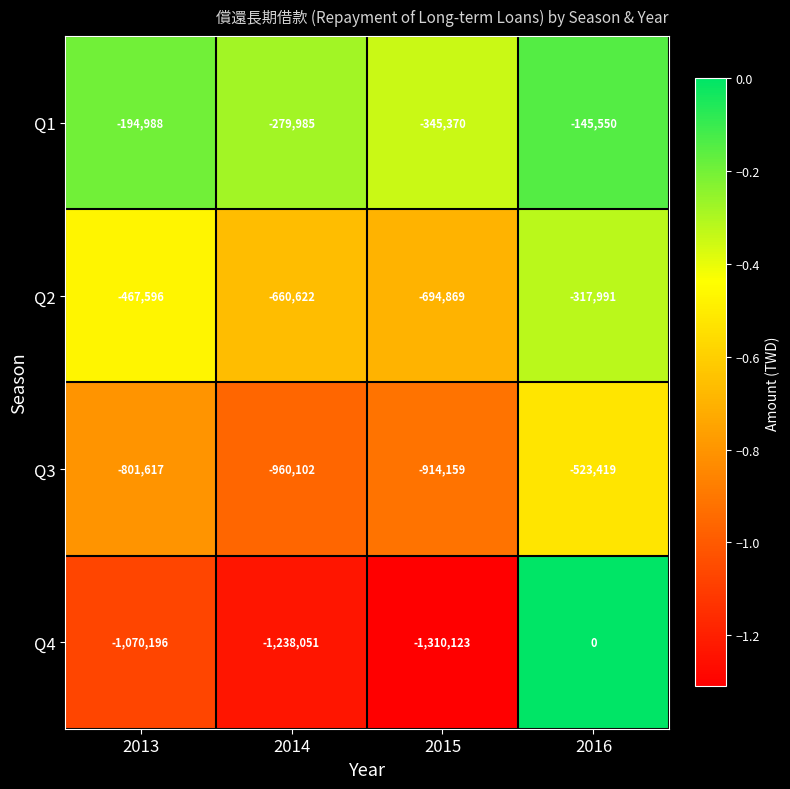

What is the average value of the Q1 series?

-241473